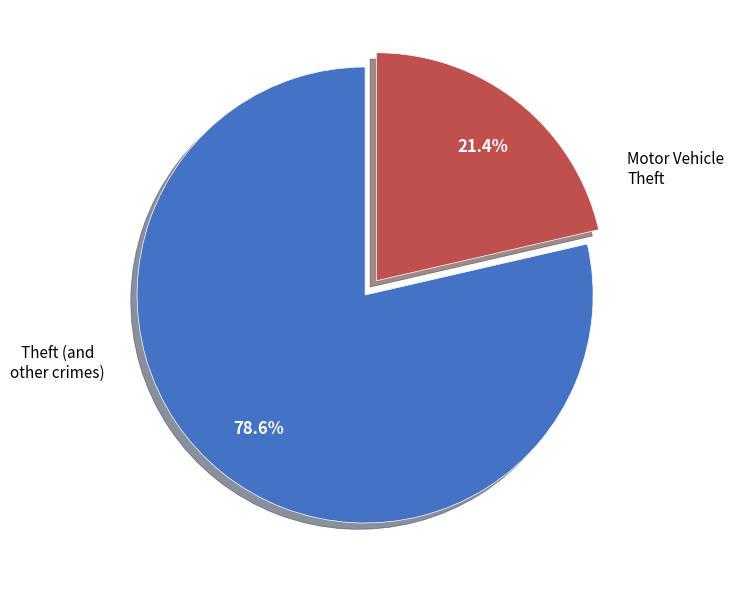

Does any single category account for the majority?

Yes